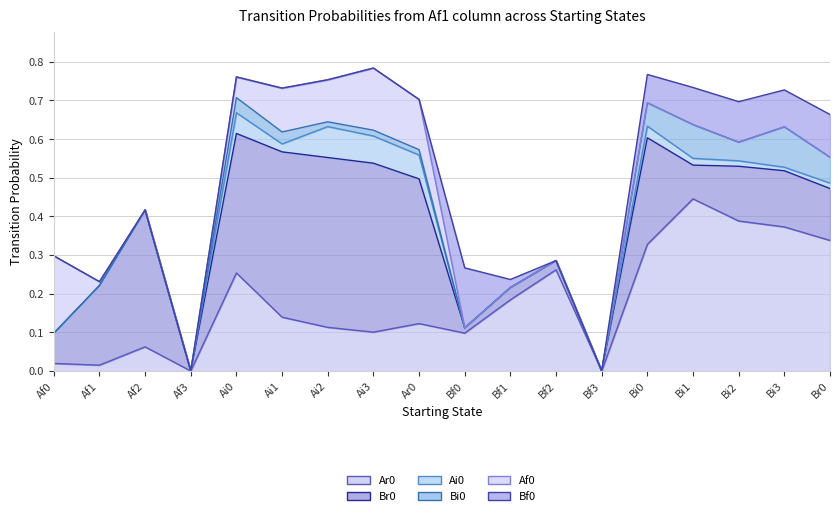

Reading left to right, extract all data points from this chart.

Ar0: 0.0	0.0	0.1	0.0	0.3	0.1	0.1	0.1	0.1	0.1	0.2	0.3	0.0	0.3	0.4	0.4	0.4	0.3
Br0: 0.1	0.2	0.4	0.0	0.4	0.4	0.4	0.4	0.4	0.0	0.0	0.0	0.0	0.3	0.1	0.1	0.1	0.1
Ai0: 0.0	0.0	0.0	0.0	0.1	0.0	0.1	0.1	0.1	0.0	0.0	0.0	0.0	0.0	0.0	0.0	0.0	0.0
Bi0: 0.0	0.0	0.0	0.0	0.0	0.0	0.0	0.0	0.0	0.0	0.0	0.0	0.0	0.1	0.1	0.0	0.1	0.1
Af0: 0.2	0.0	0.0	0.0	0.1	0.1	0.1	0.2	0.1	0.0	0.0	0.0	0.0	0.0	0.0	0.0	0.0	0.0
Bf0: 0.0	0.0	0.0	0.0	0.0	0.0	0.0	0.0	0.0	0.2	0.0	0.0	0.0	0.1	0.1	0.1	0.1	0.1